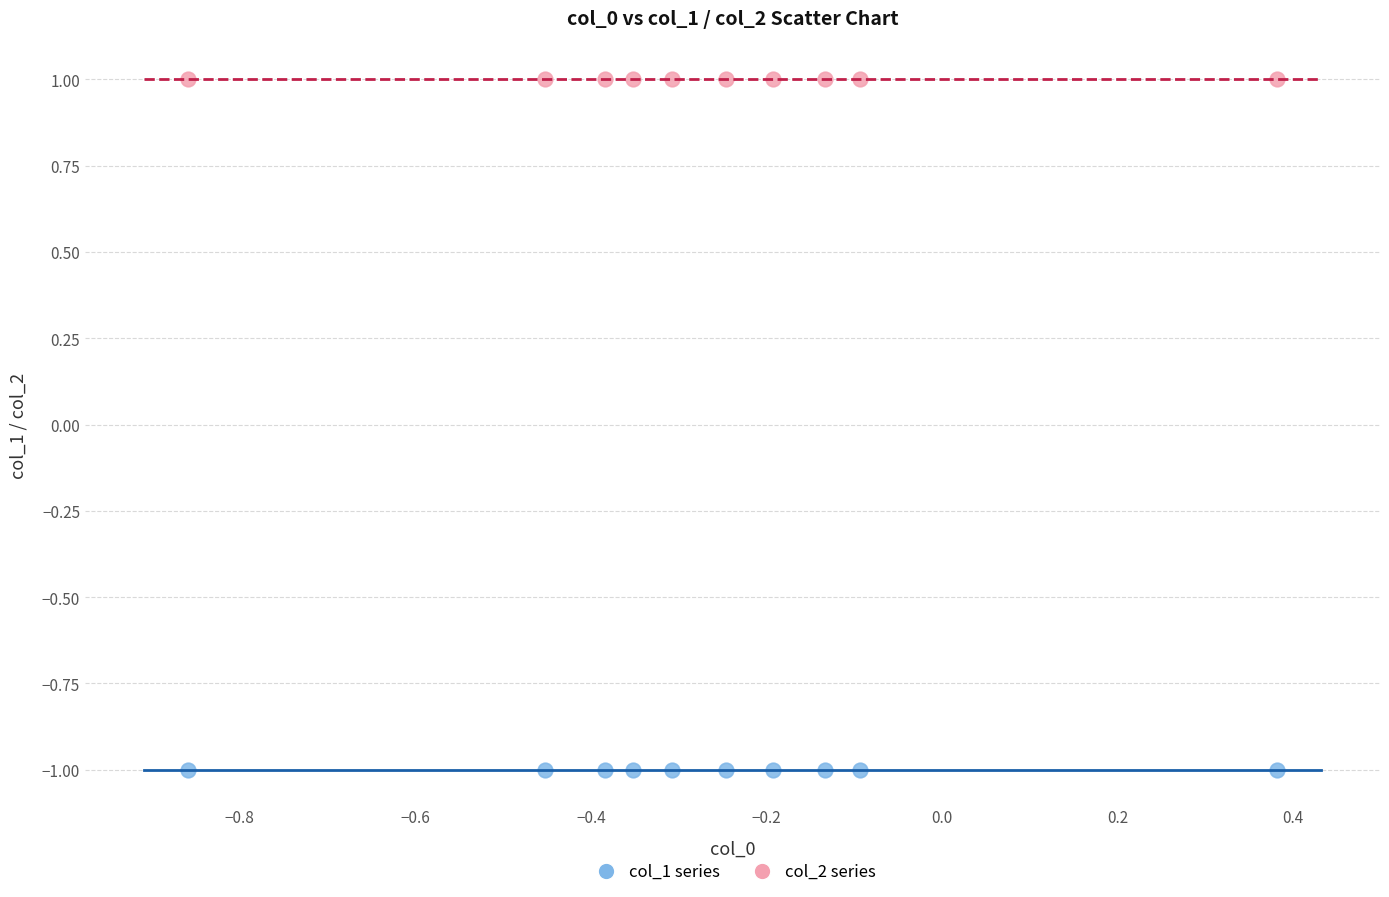

Which series contains the lowest Y value?

col_1 series